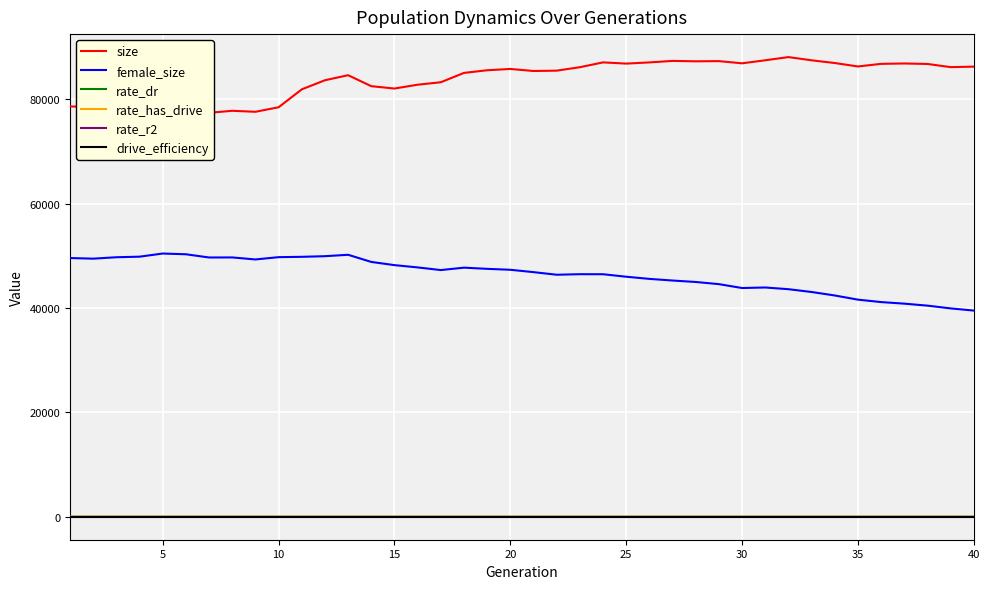

How many values in rate_dr are above zero?

30